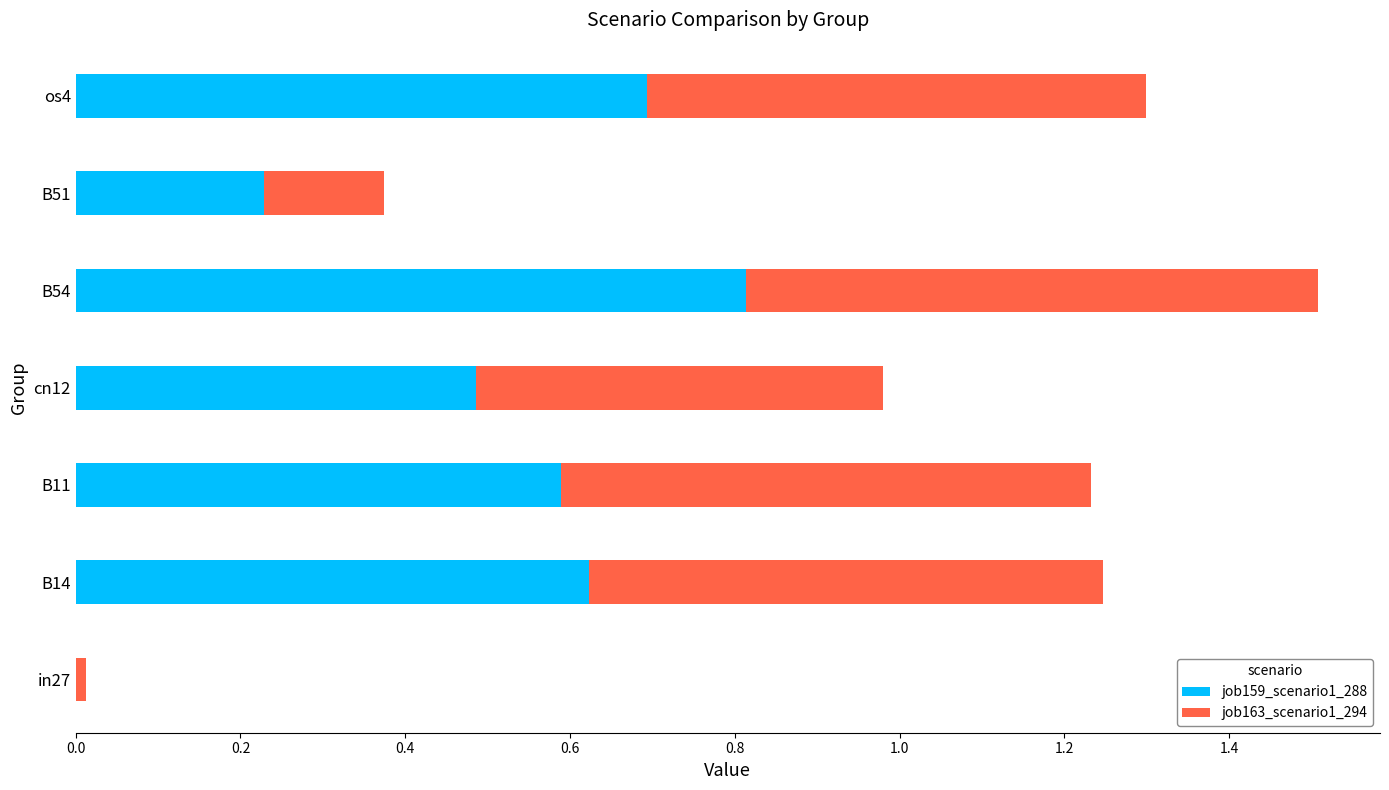

At which category is the sum across all series the highest?

B54